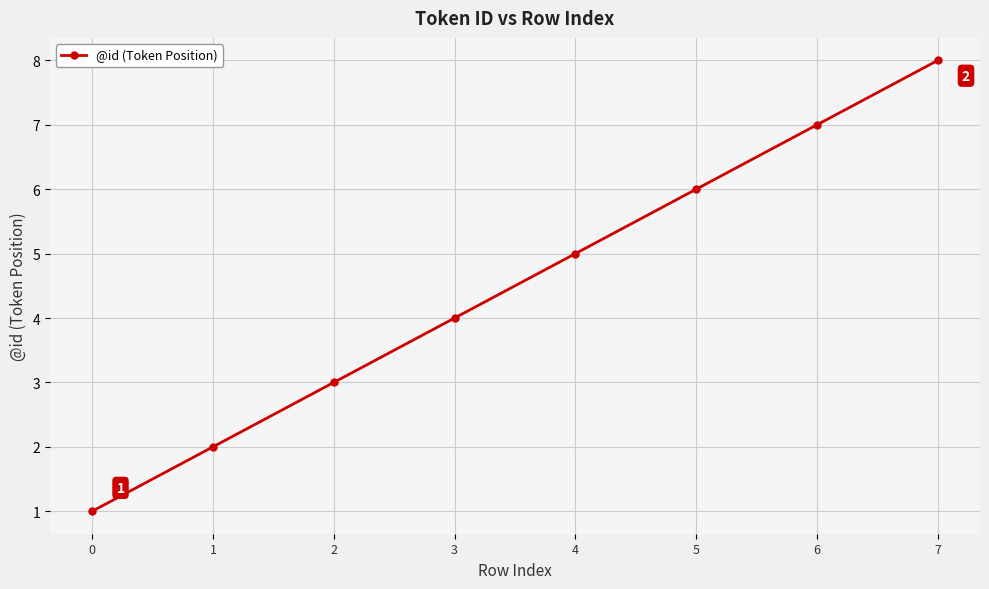

What is the smallest value displayed?

1